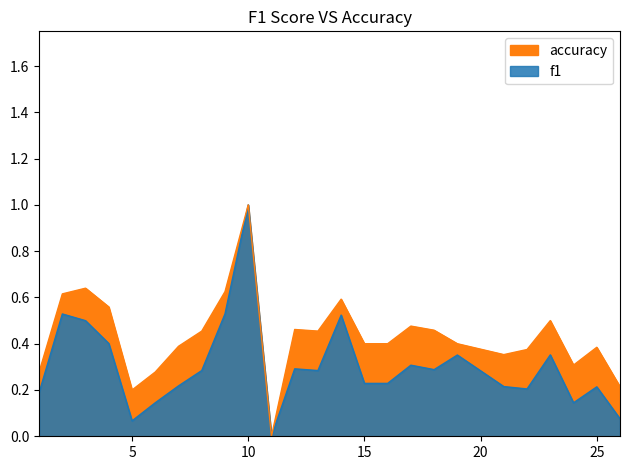

True or false: accuracy has a value of 0.4 at 25.

True